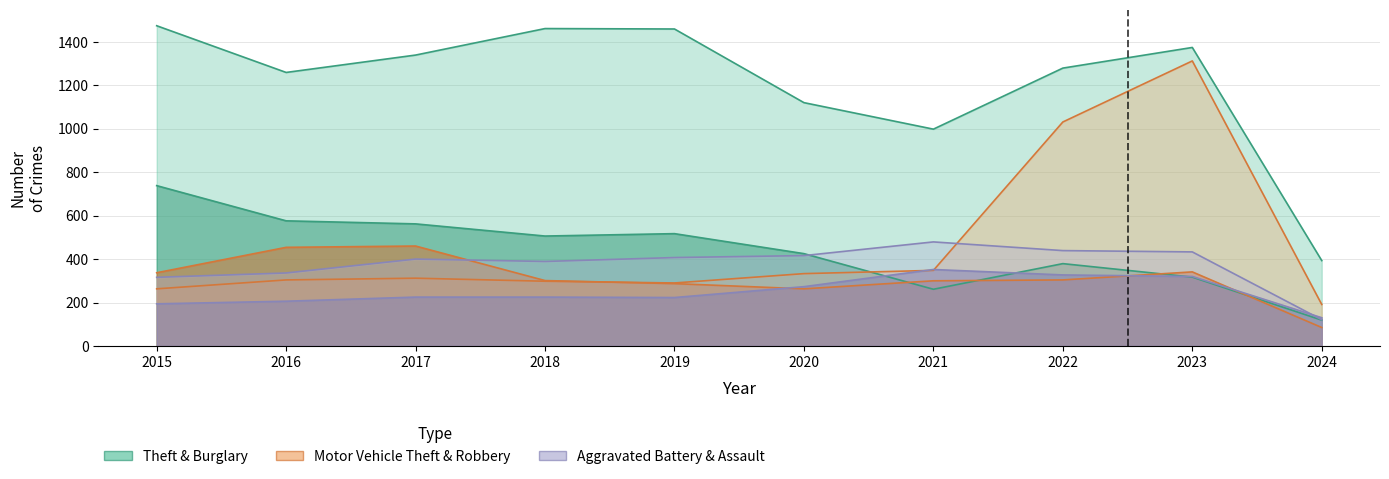

Read the Theft value at 2015, to the nearest 10.

1470